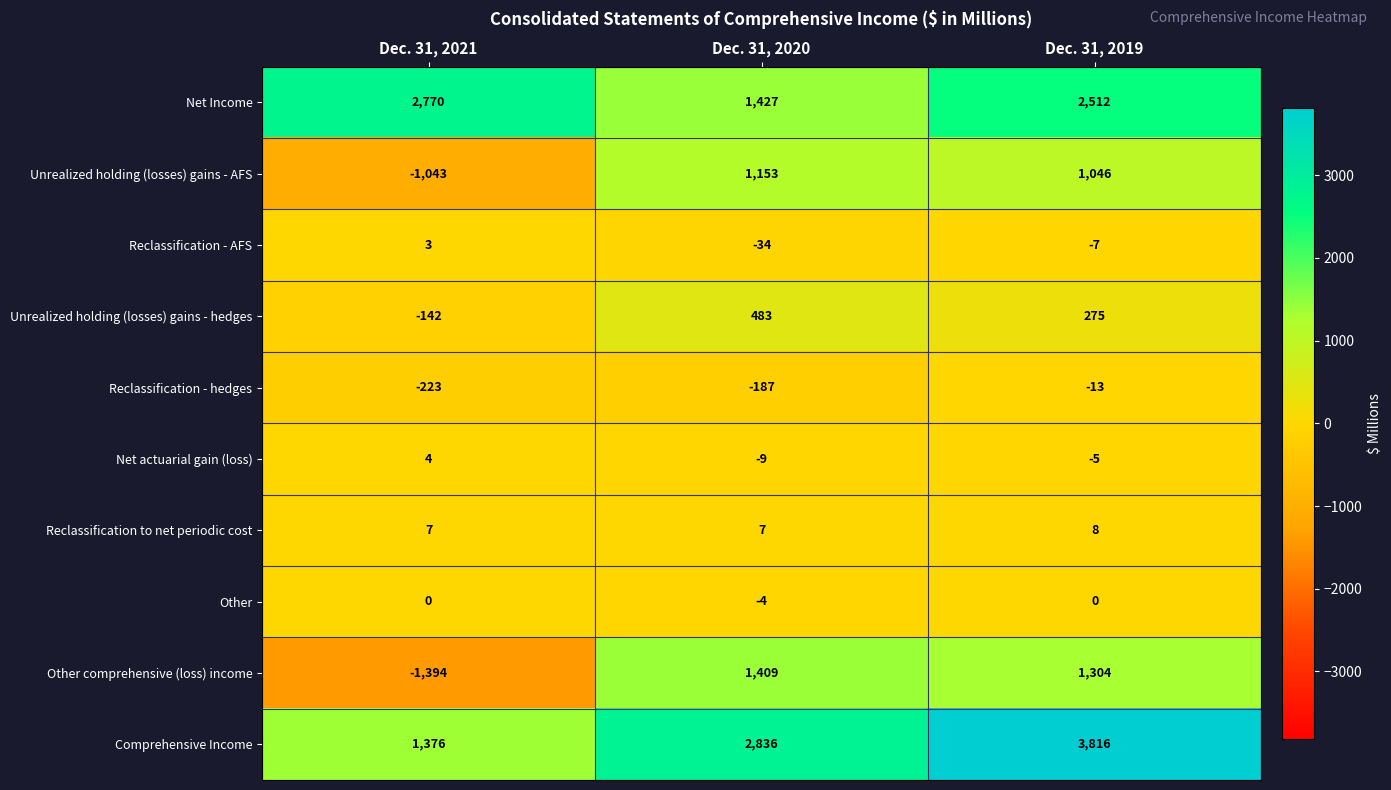

What is the difference between the maximum and minimum values in the Unrealized holding (losses) gains - AFS series?

2196